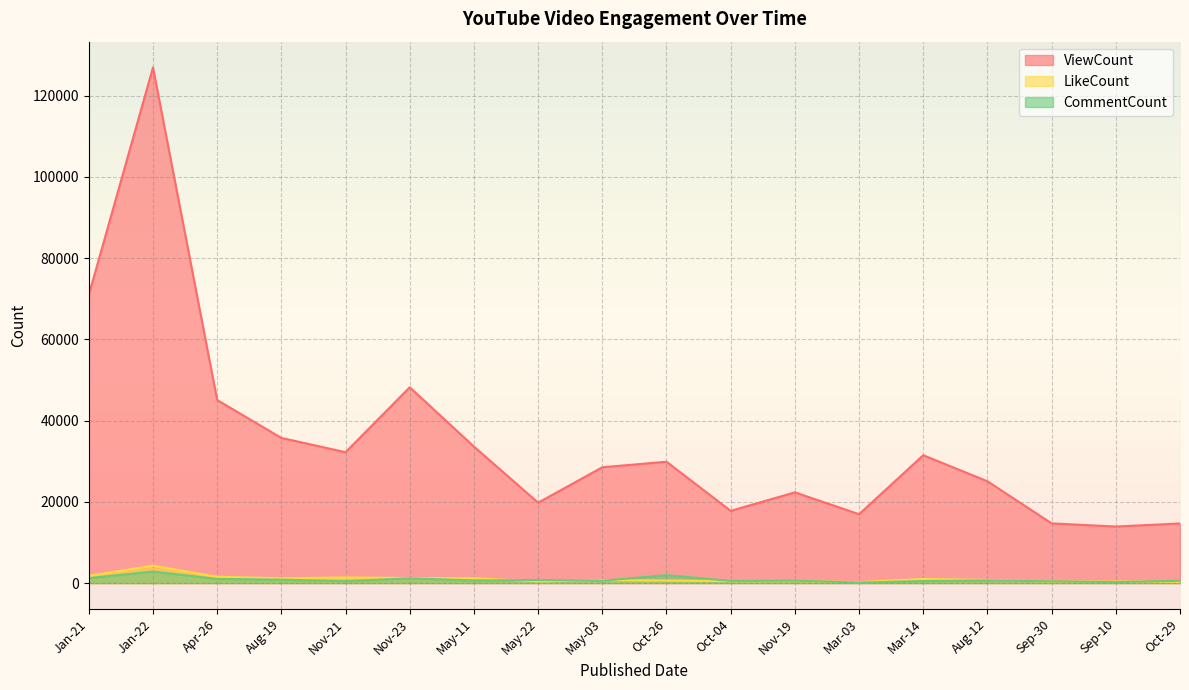

Reading left to right, transcribe all the data shown in this chart.

ViewCount: Jan-21=70949	Jan-22=126968	Apr-26=45069	Aug-19=35742	Nov-21=32222	Nov-23=48208	May-11=33614	May-22=19788	May-03=28513	Oct-26=29879	Oct-04=17777	Nov-19=22333	Mar-03=16952	Mar-14=31478	Aug-12=25061	Sep-30=14695	Sep-10=13918	Oct-29=14673
LikeCount: Jan-21=1790	Jan-22=4283	Apr-26=1551	Aug-19=1172	Nov-21=1378	Nov-23=1245	May-11=1195	May-22=406	May-03=701	Oct-26=621	Oct-04=470	Nov-19=498	Mar-03=239	Mar-14=1004	Aug-12=778	Sep-30=366	Sep-10=383	Oct-29=310
CommentCount: Jan-21=1214	Jan-22=2831	Apr-26=1022	Aug-19=834	Nov-21=472	Nov-23=1172	May-11=641	May-22=747	May-03=562	Oct-26=1955	Oct-04=520	Nov-19=581	Mar-03=113	Mar-14=497	Aug-12=653	Sep-30=419	Sep-10=223	Oct-29=559